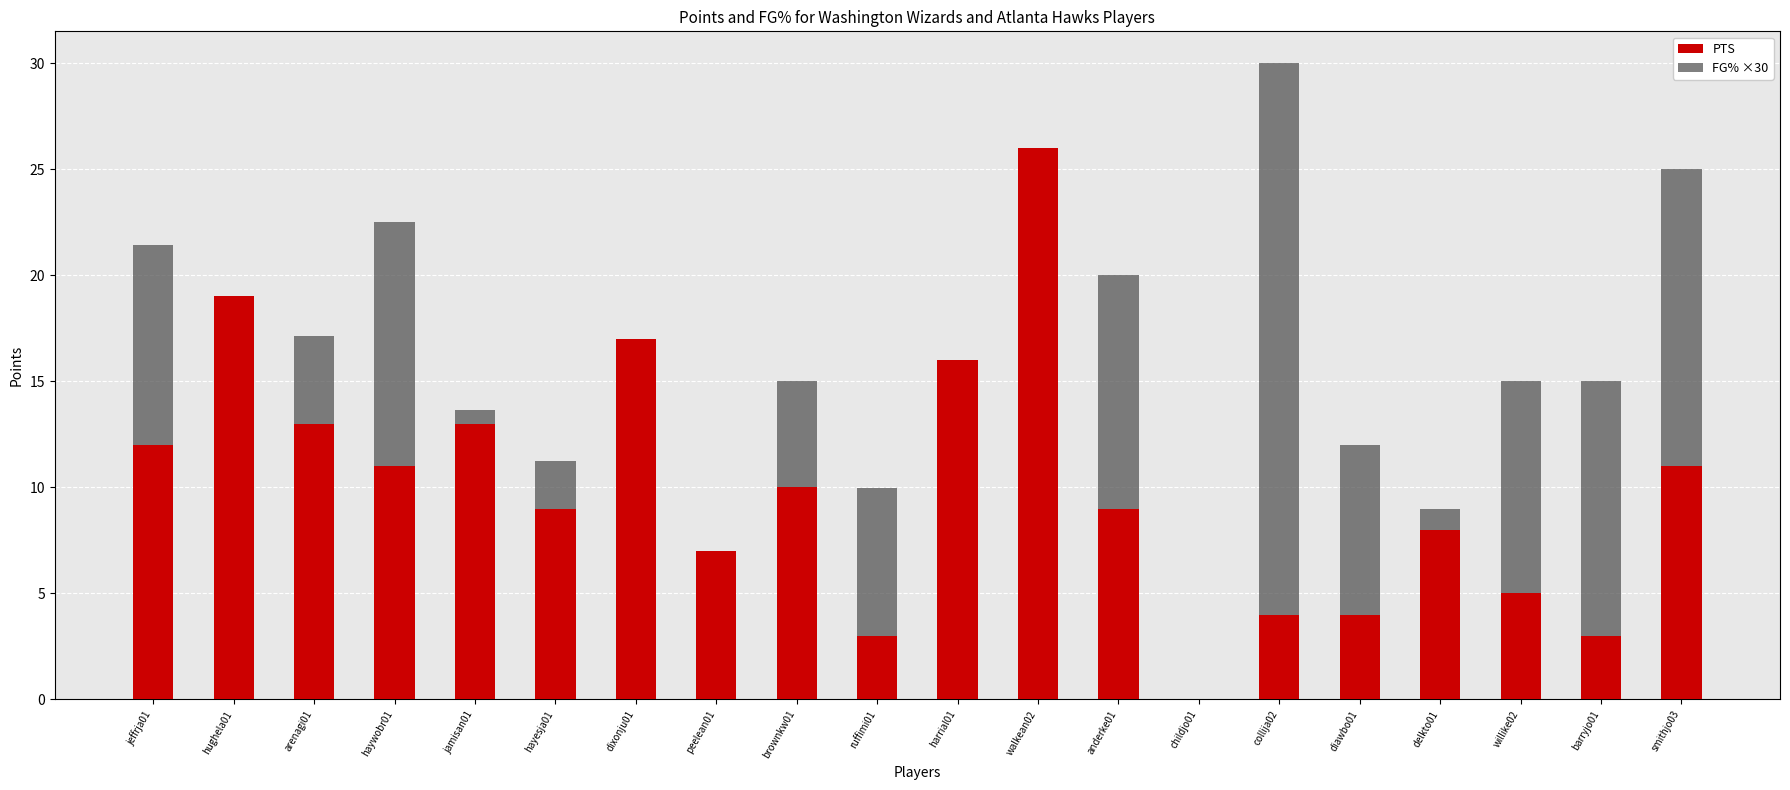

Where is FG% ×30 nearest to the value 15?

hughela01